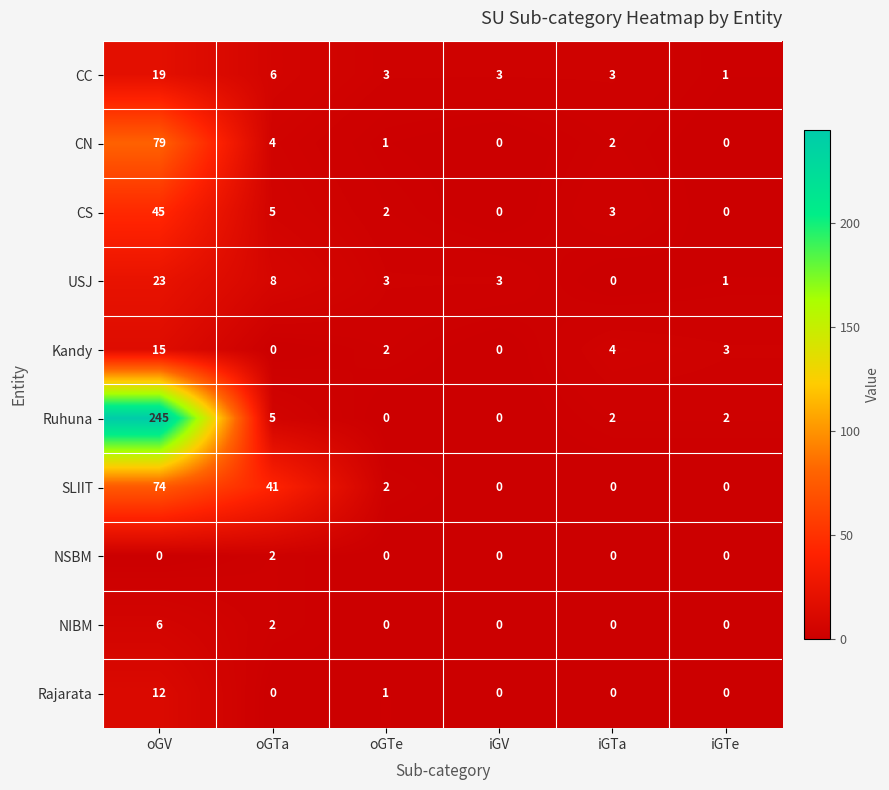

What is the average value of the CC series?

6